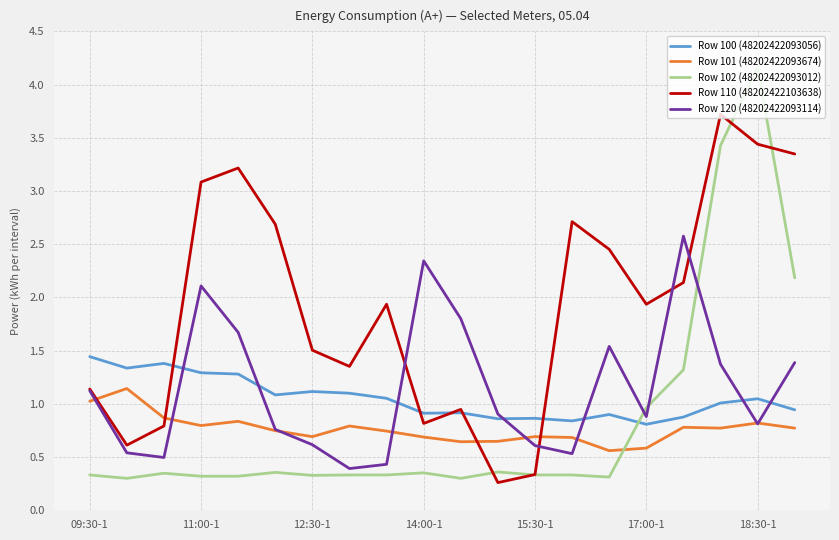

List the series in order of their peak value, highest first.

Row 102 (48202422093012), Row 110 (48202422103638), Row 120 (48202422093114), Row 100 (48202422093056), Row 101 (48202422093674)